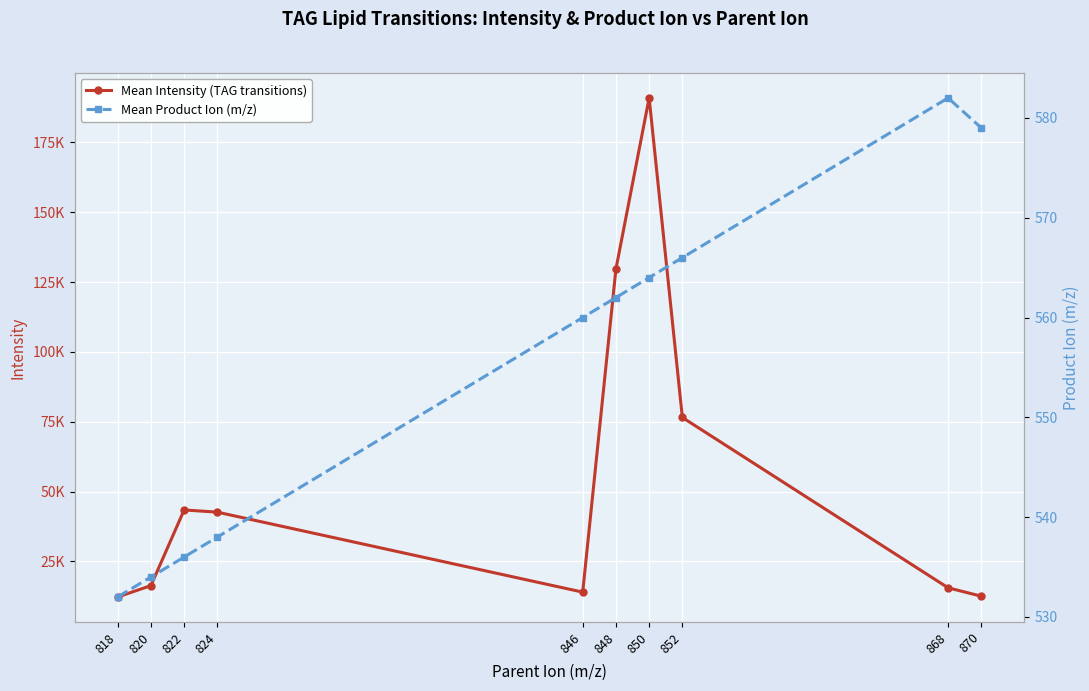

What is the total value across all series at 868?

16144.0